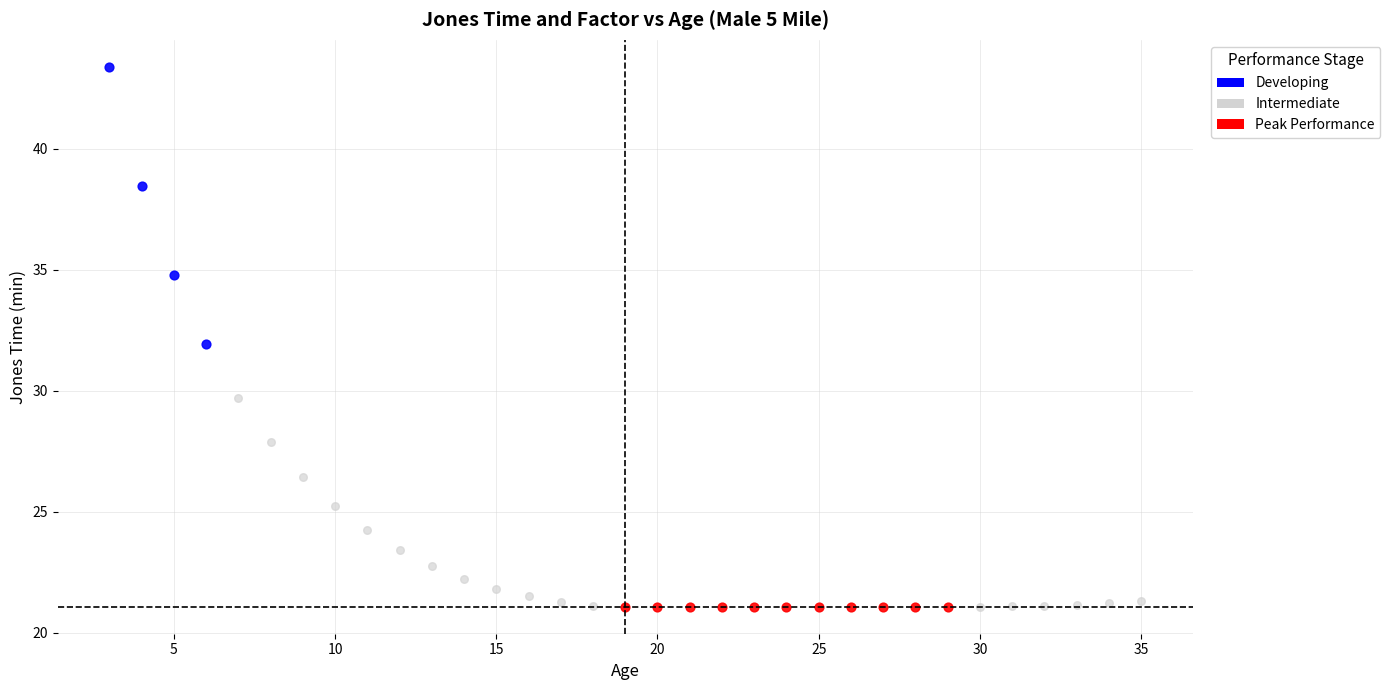

Which series reaches the maximum Y coordinate?

Developing